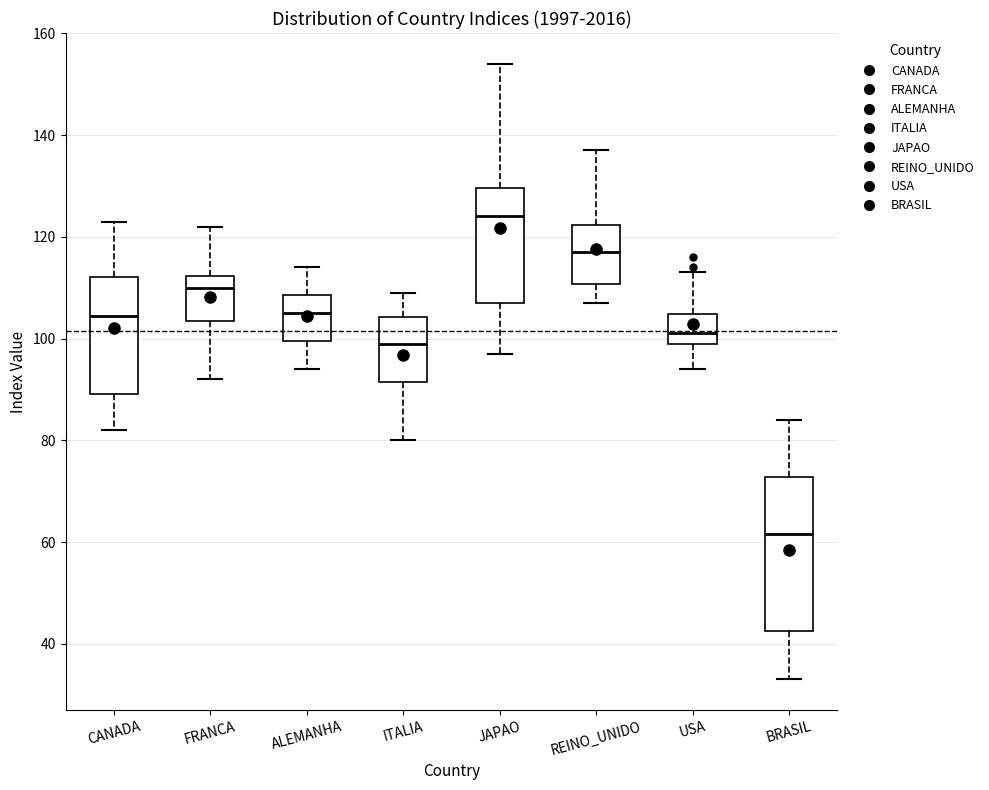

Comparing the boxes themselves (not the whiskers), which one is the tallest?

BRASIL